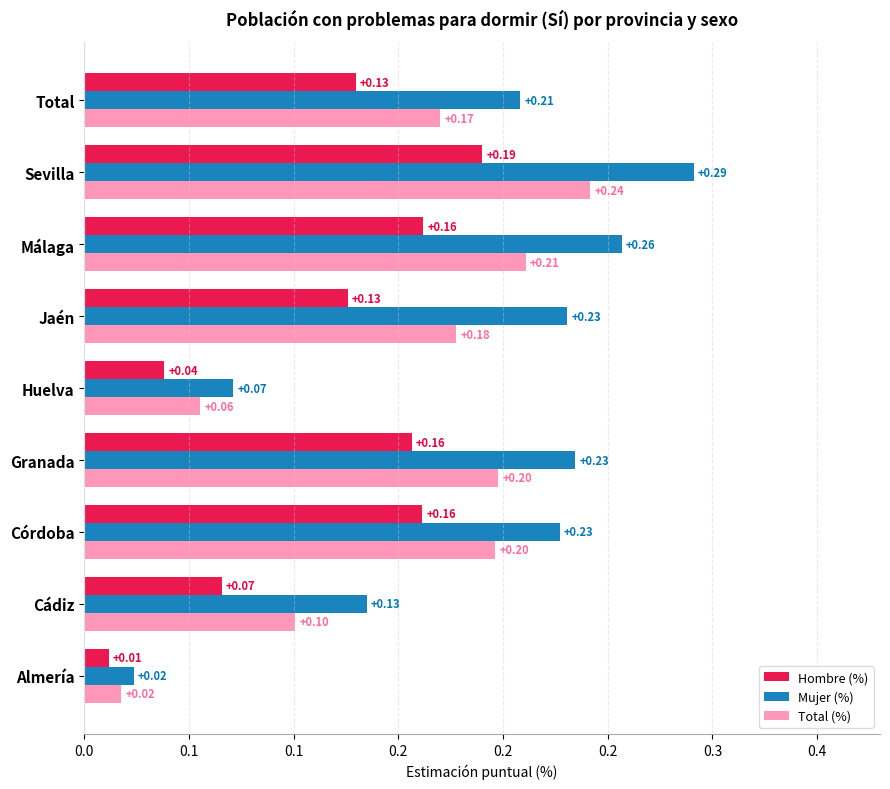

What are all the series names shown in the legend?

Hombre (%), Mujer (%), Total (%)